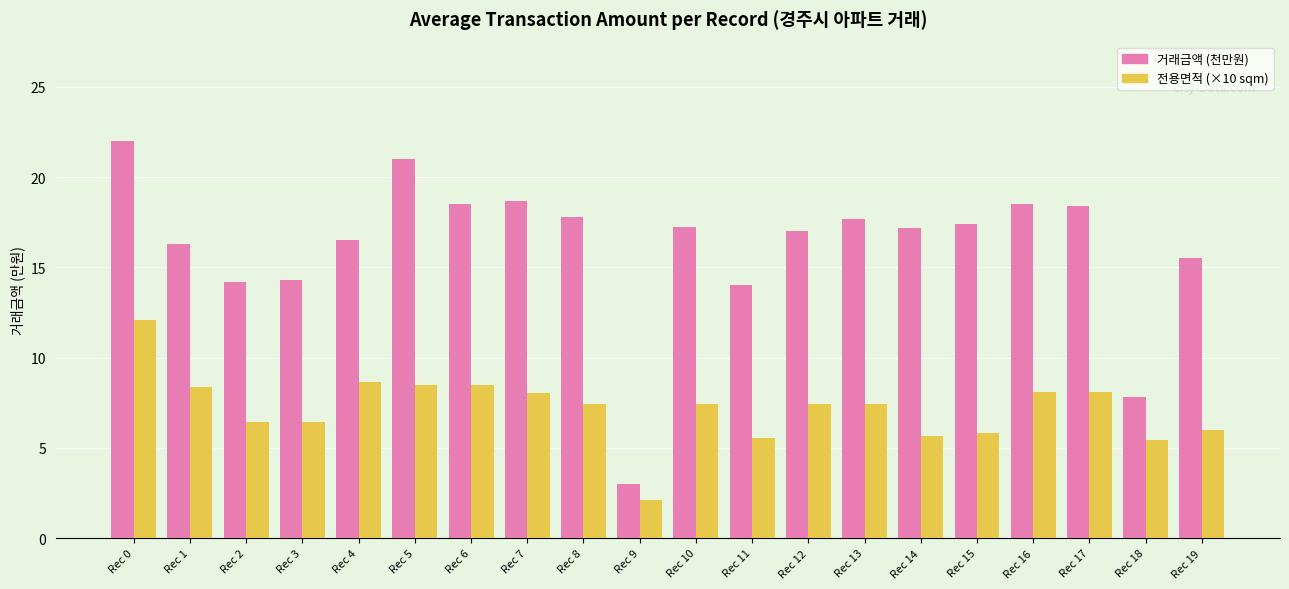

What is the difference between the highest and lowest values at Rec 10?

9.8